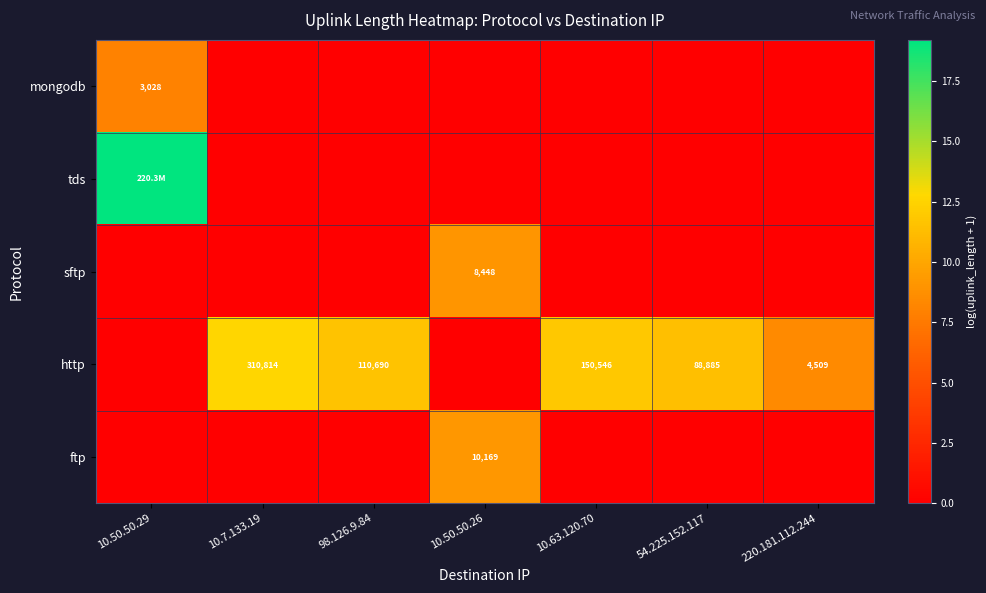

What is the maximum value shown in the chart?

19.2